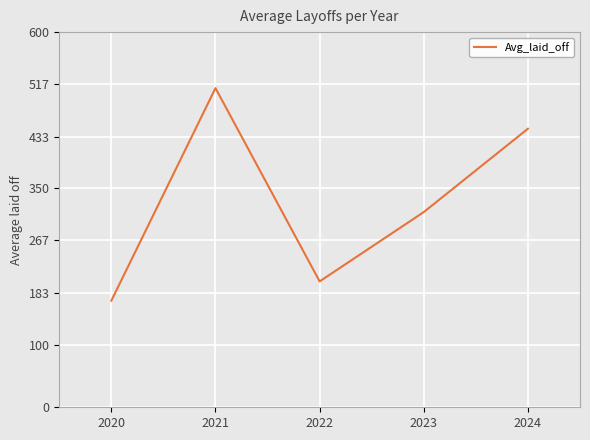

List the labels in order of value, largest first.

2021, 2024, 2023, 2022, 2020